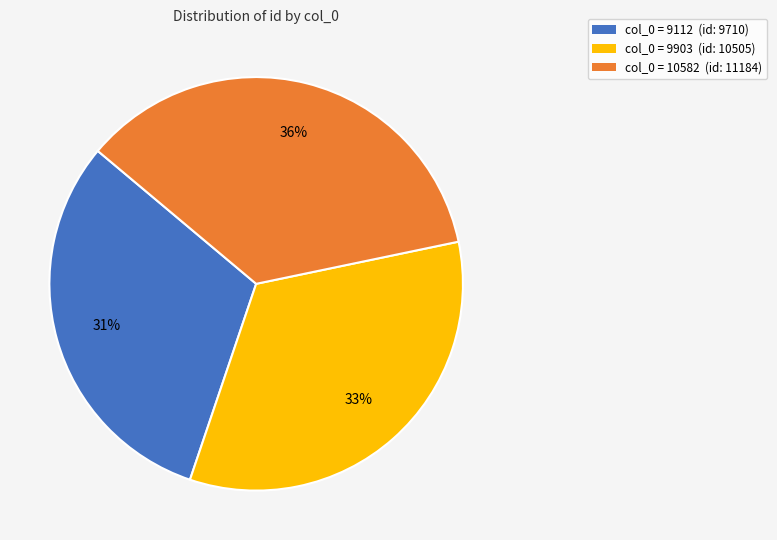

To the nearest percent, what is the average slice percentage?

33%